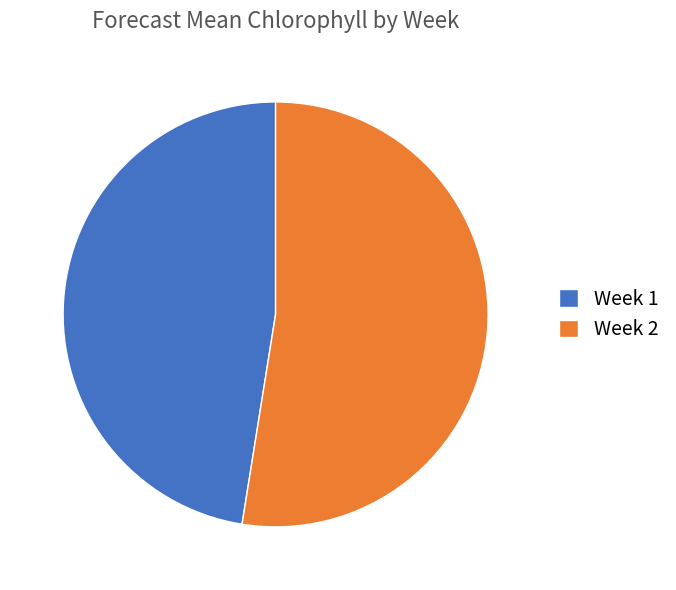

Rank the categories by value from highest to lowest.

Week 2, Week 1